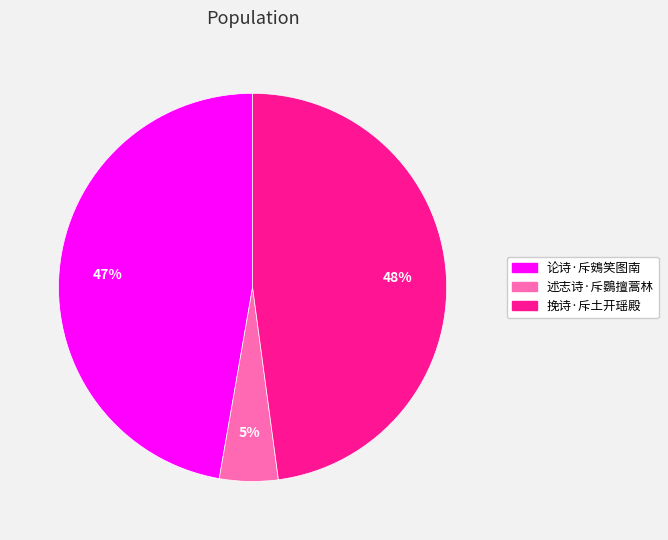

What percentage is the 挽诗·斥土开瑶殿 slice, to the nearest percent?

48%